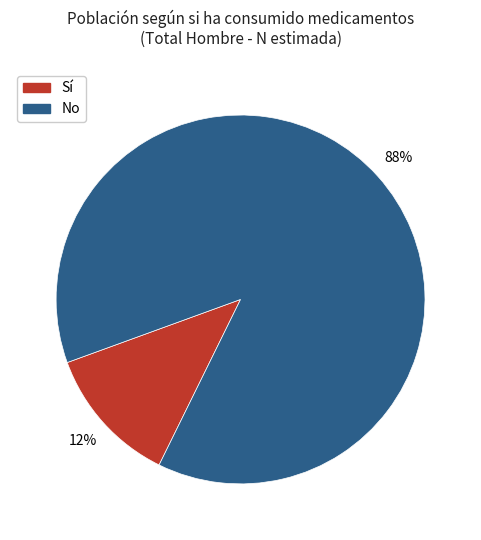

How many slices are in this pie chart?

2